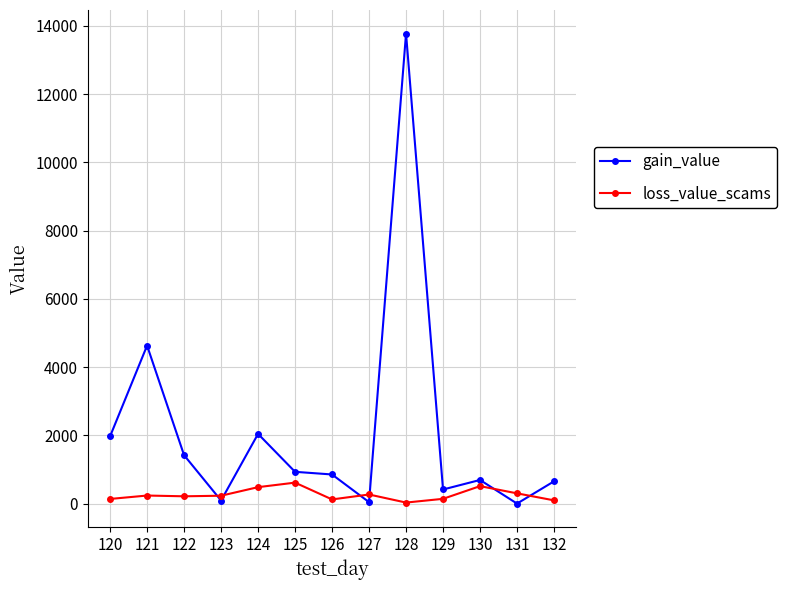

Which series has the largest range (max minus min)?

gain_value